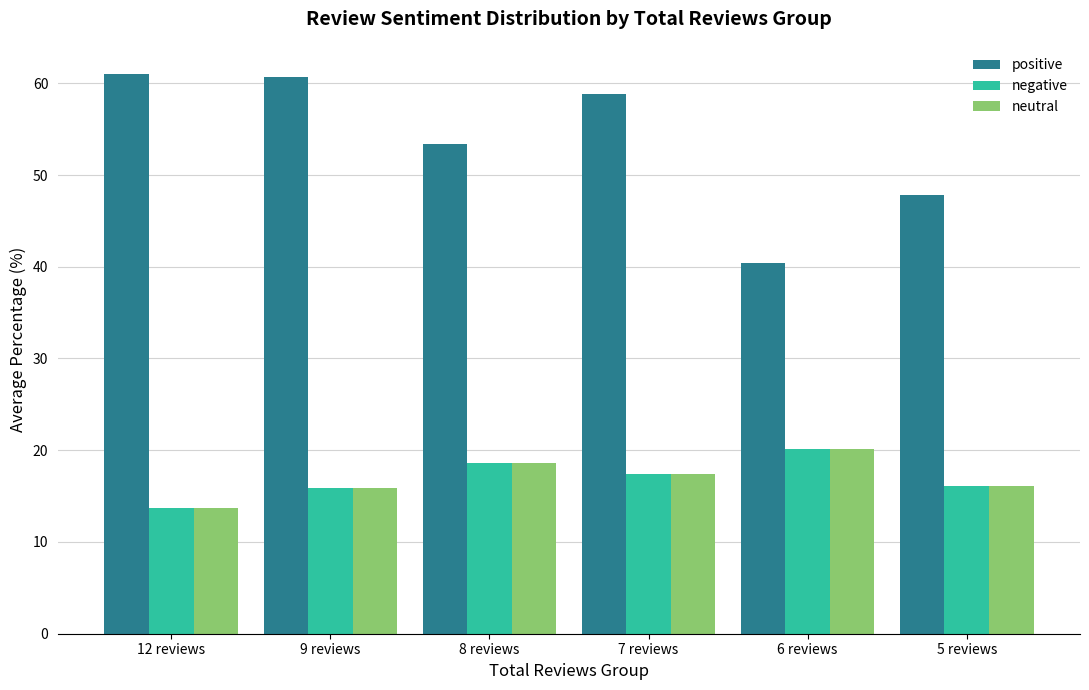

Which series has the largest range (max minus min)?

positive